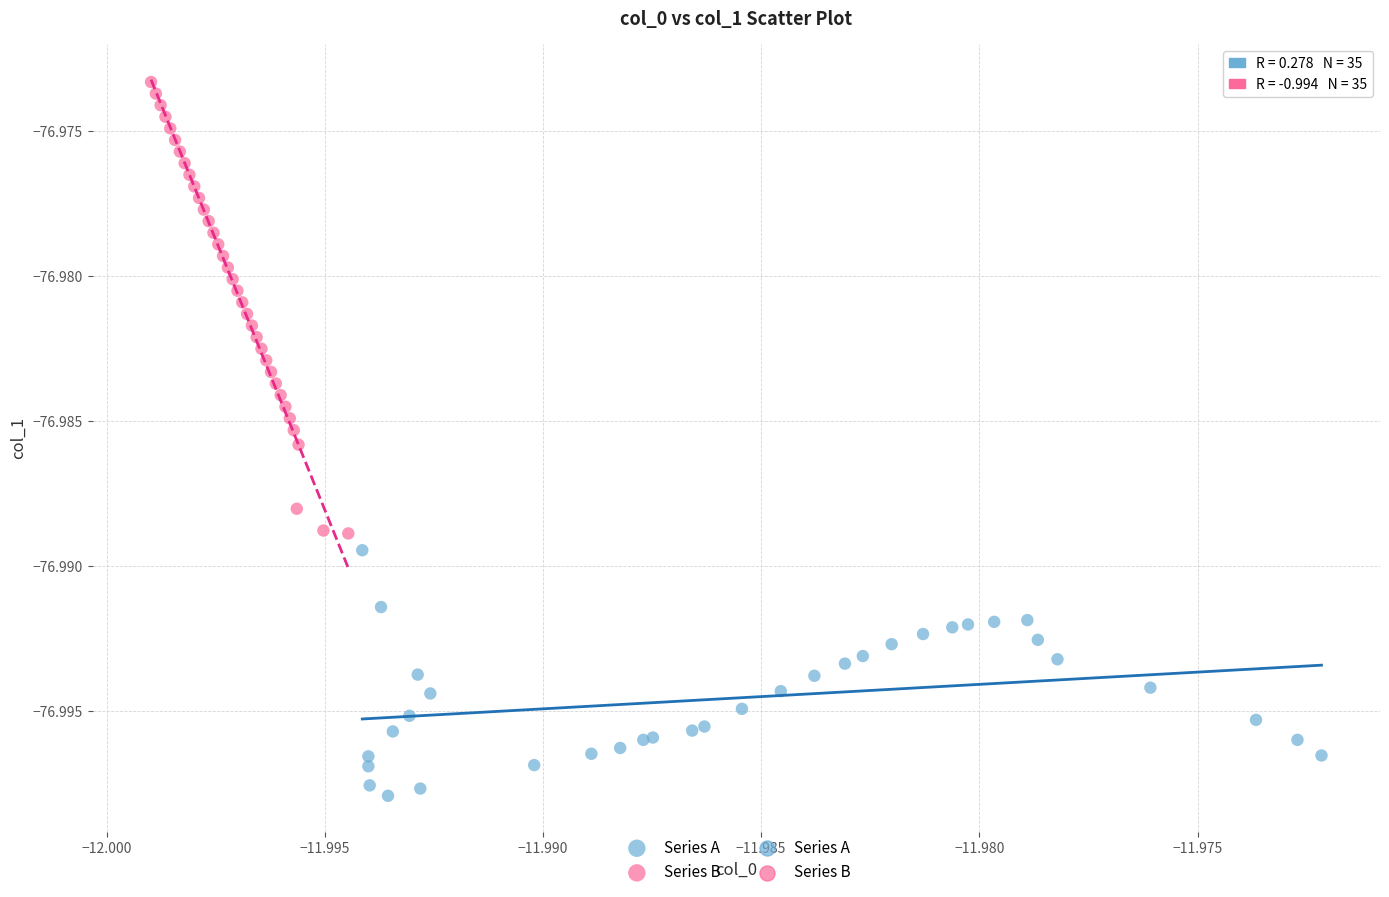

Which series has the widest spread of Y values?

Series B